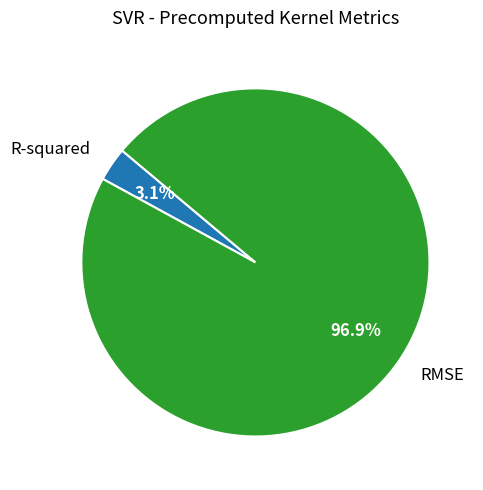

What is the majority slice?

RMSE